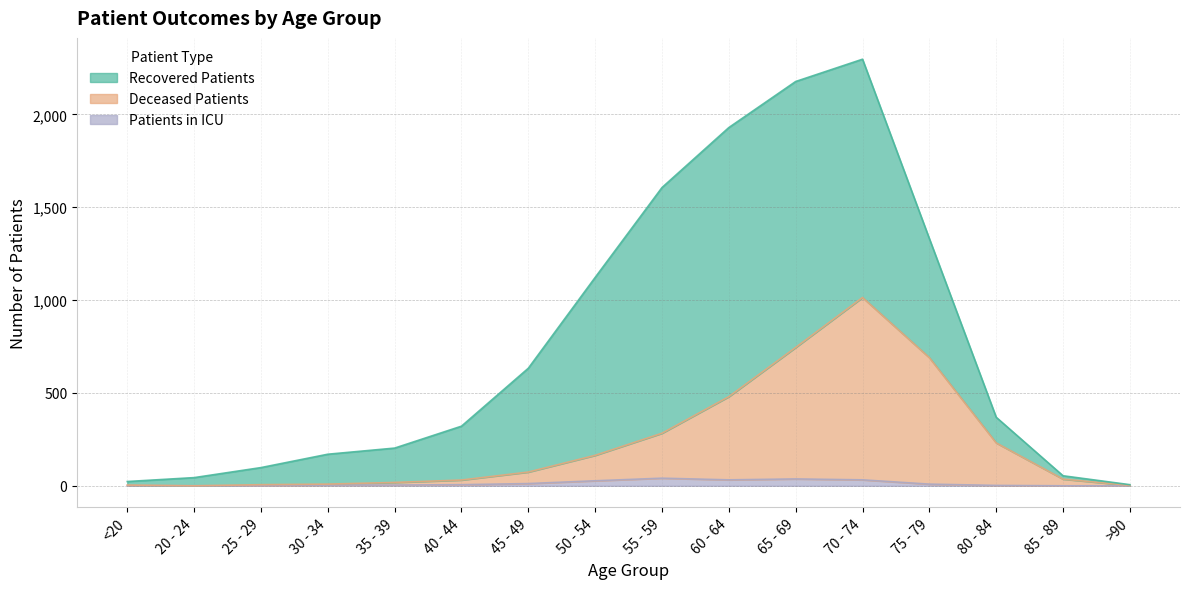

What is the difference between the maximum and minimum values in the patients_in_icu series?

41